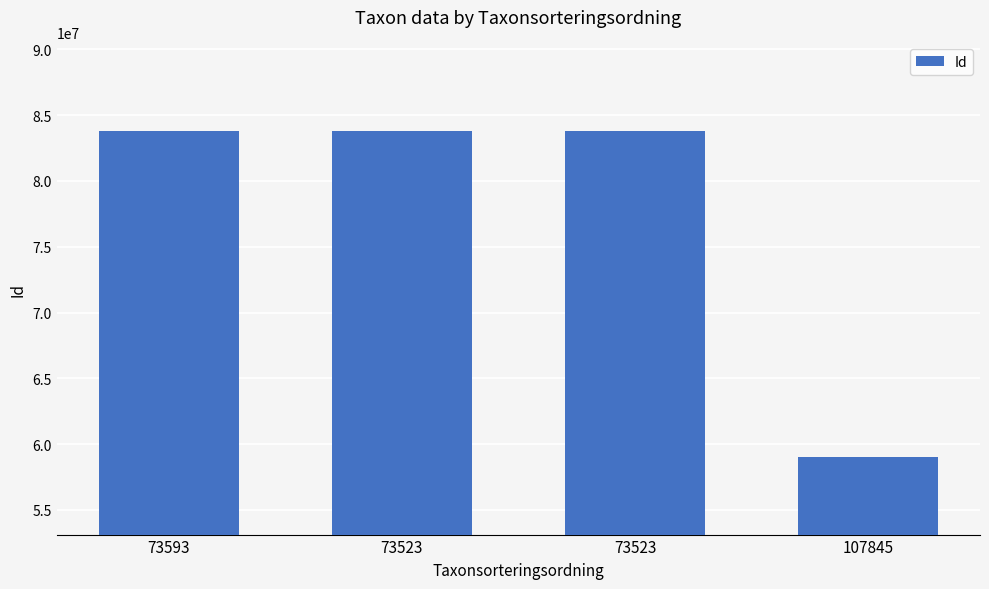

What is the difference between the second highest and second lowest values?

93